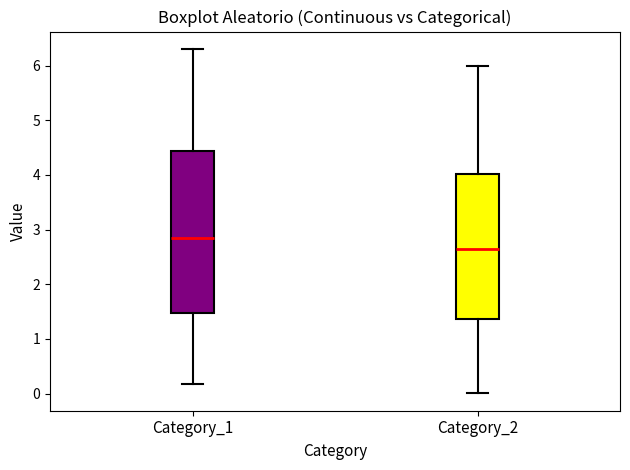

Which box has the highest median line?

Category_1